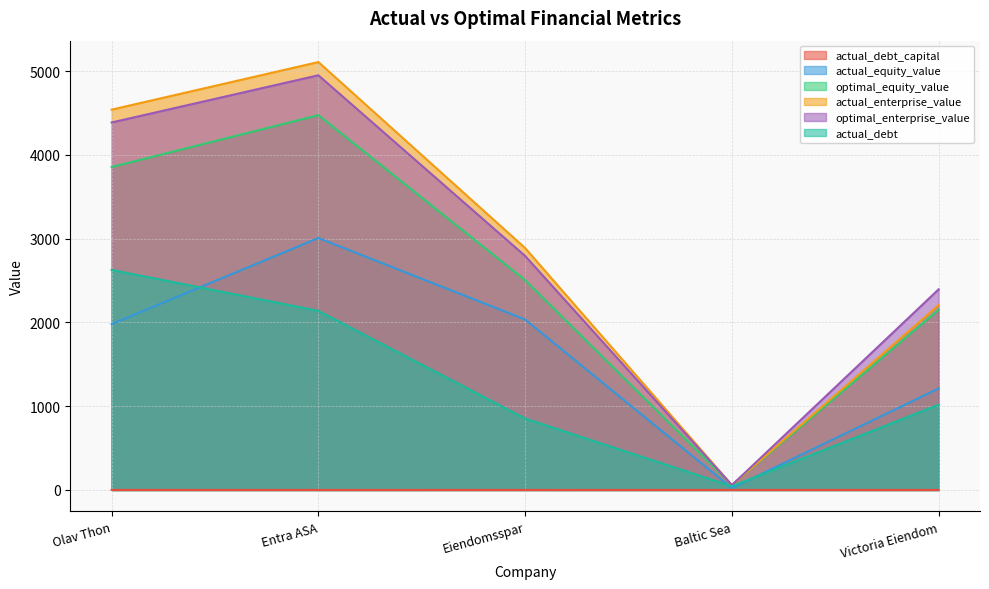

The value of optimal_enterprise_value at Olav Thon is 4385.9. True or false?

True